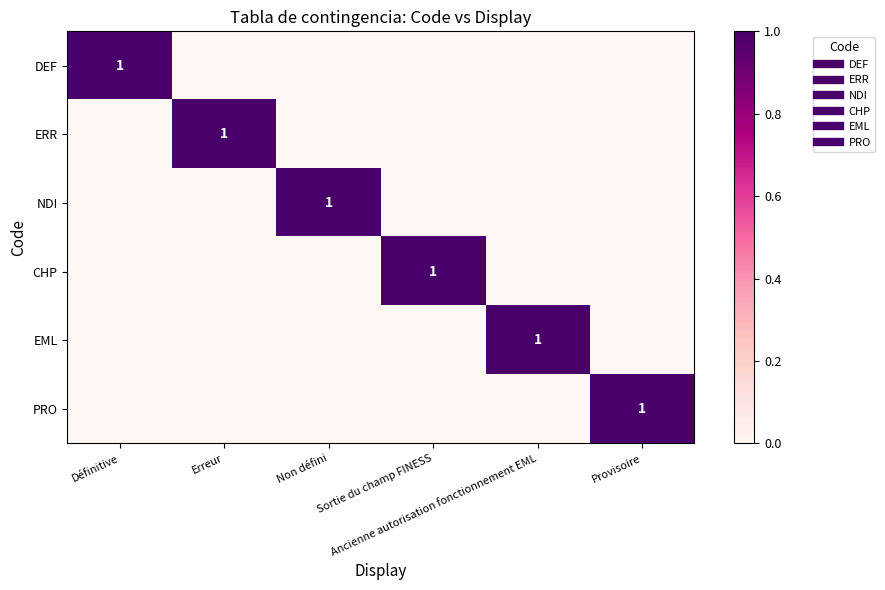

True or false: ERR has a value of 0 at Provisoire.

True